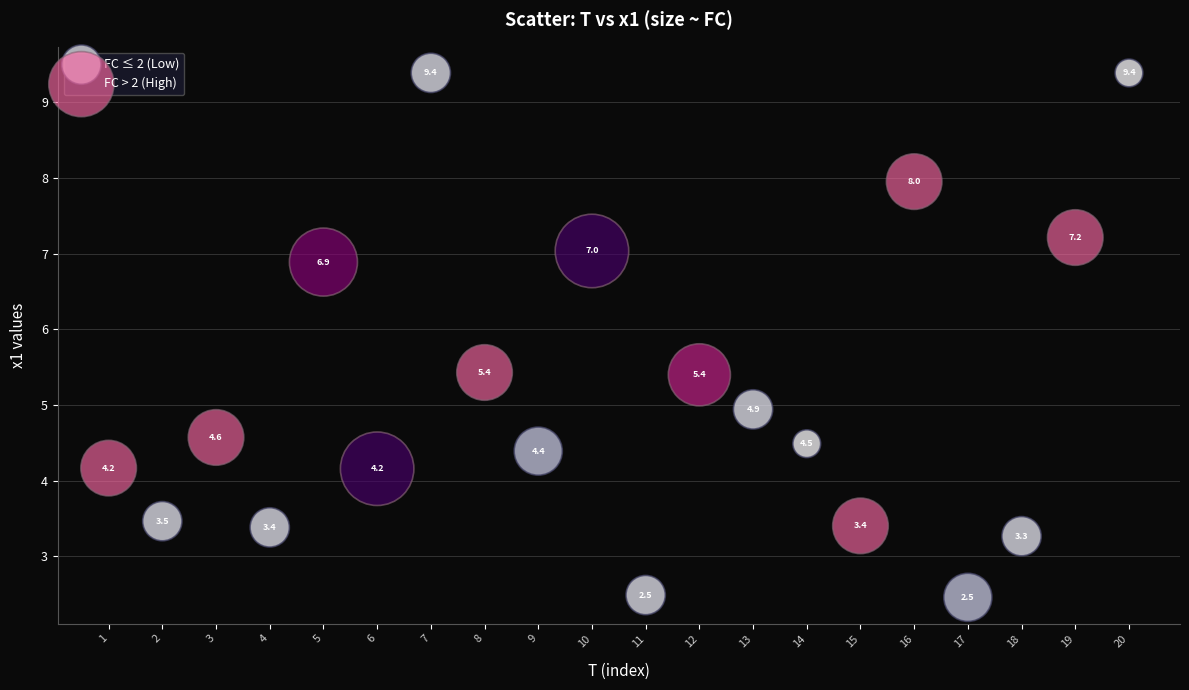

Which series contains the highest Y value?

FC ≤ 2 (Low)